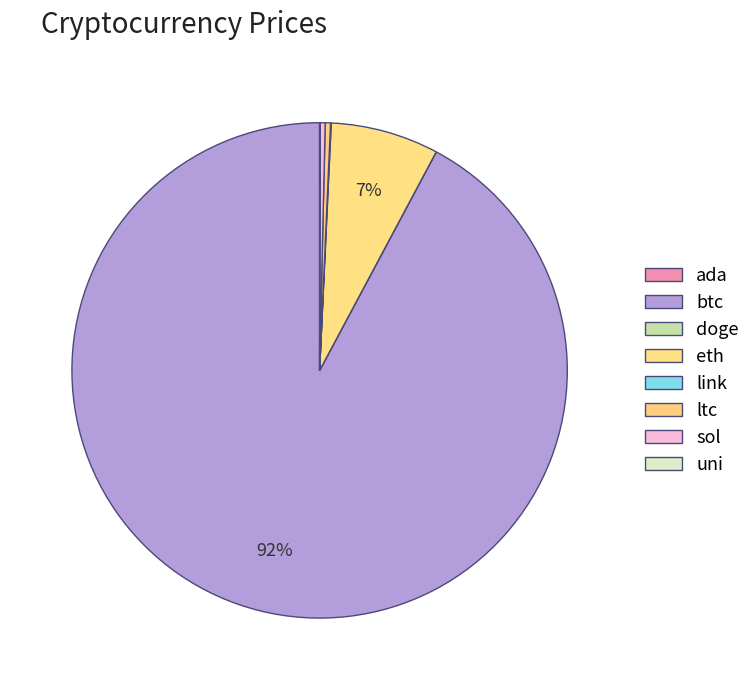

How much of the chart is everything except link?

100.0%